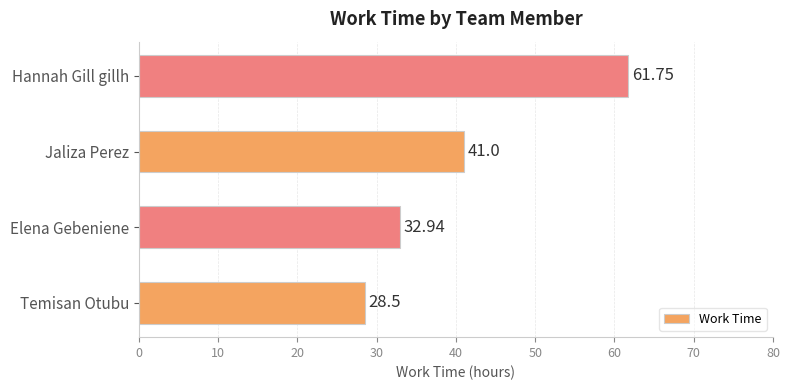

Between Temisan Otubu and Elena Gebeniene, which is larger?

Elena Gebeniene